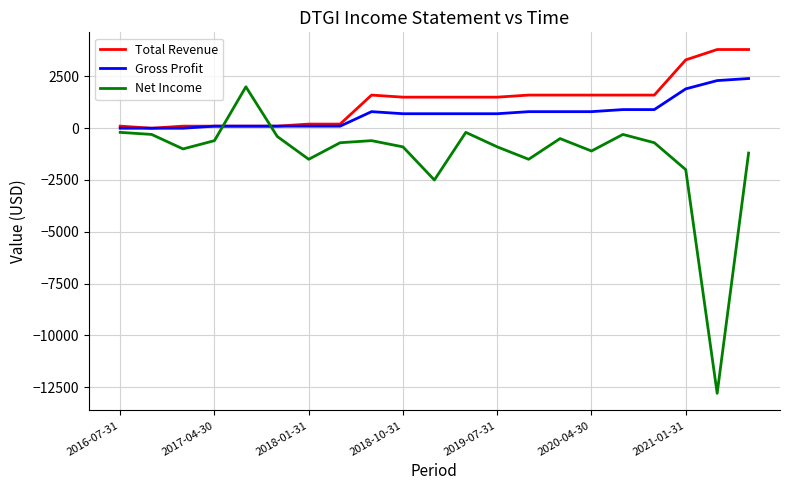

True or false: Net Income and Total Revenue intersect in this chart.

True